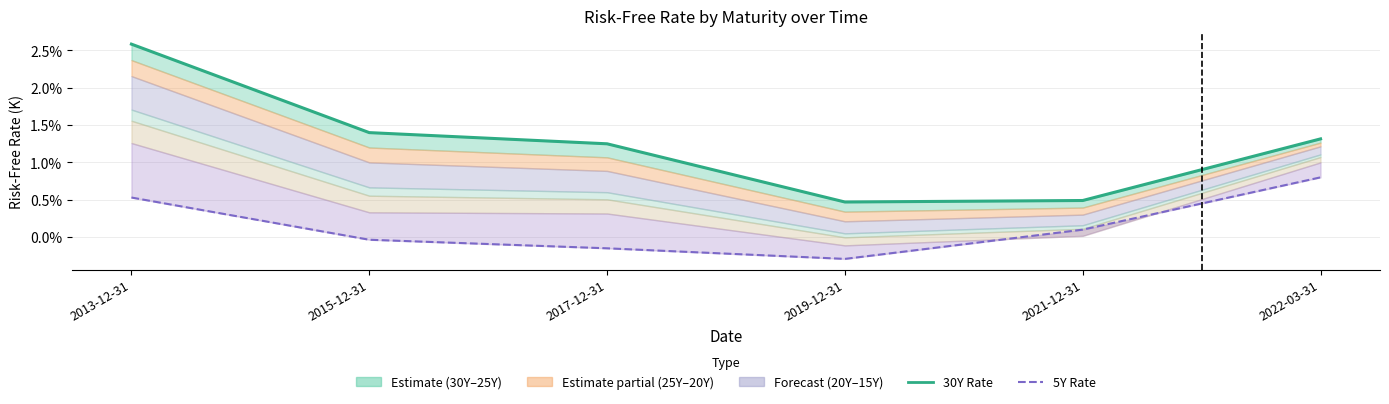

Does the chart display data point markers on the line(s)?

No